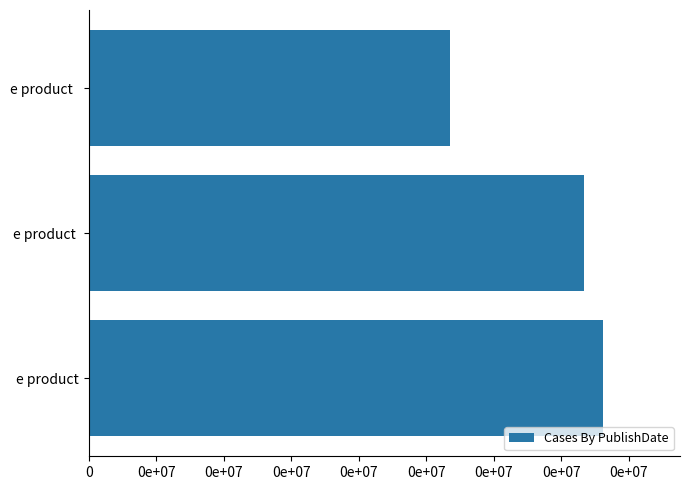

Rank the categories by value from lowest to highest.

e product  , e product , e product